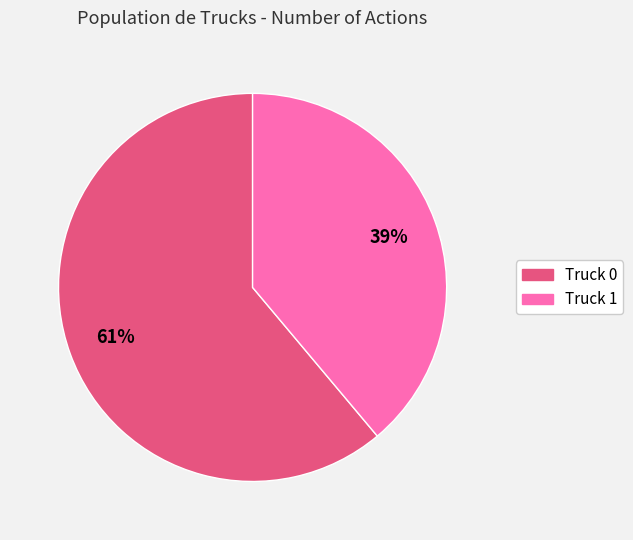

To the nearest percent, what is the difference between the largest and smallest slice percentages?

22%